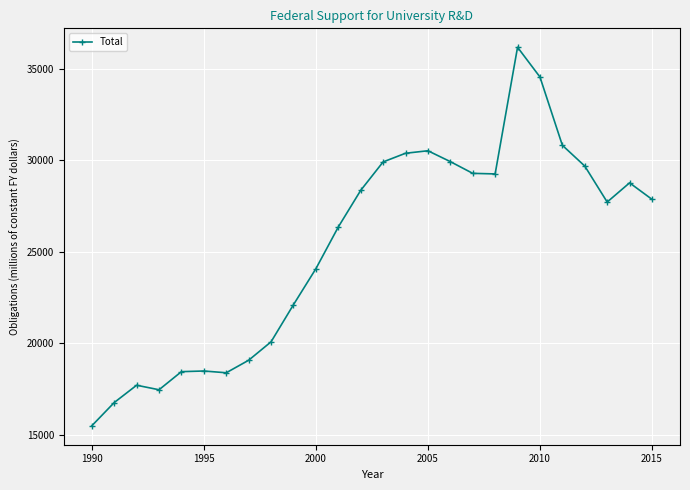

Does the chart have visible grid lines?

Yes